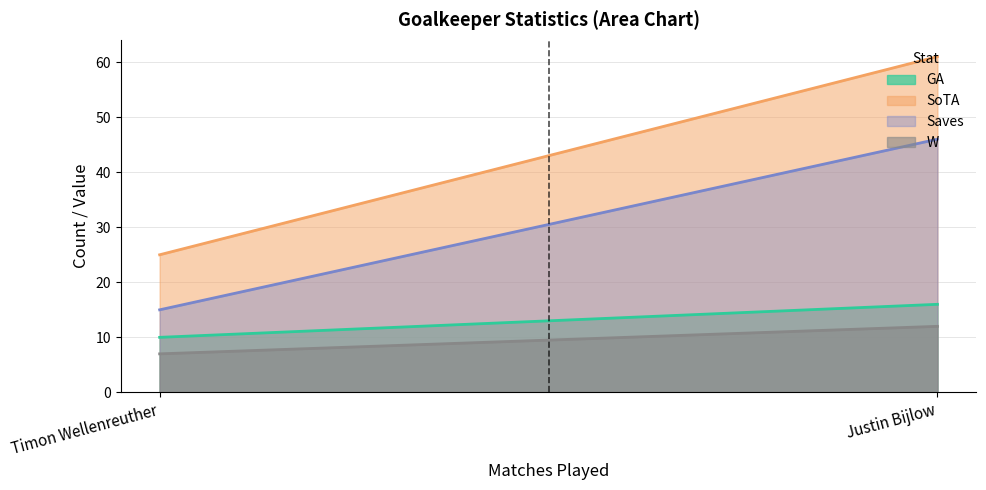

What are all the series names shown in the legend?

GA, SoTA, Saves, W